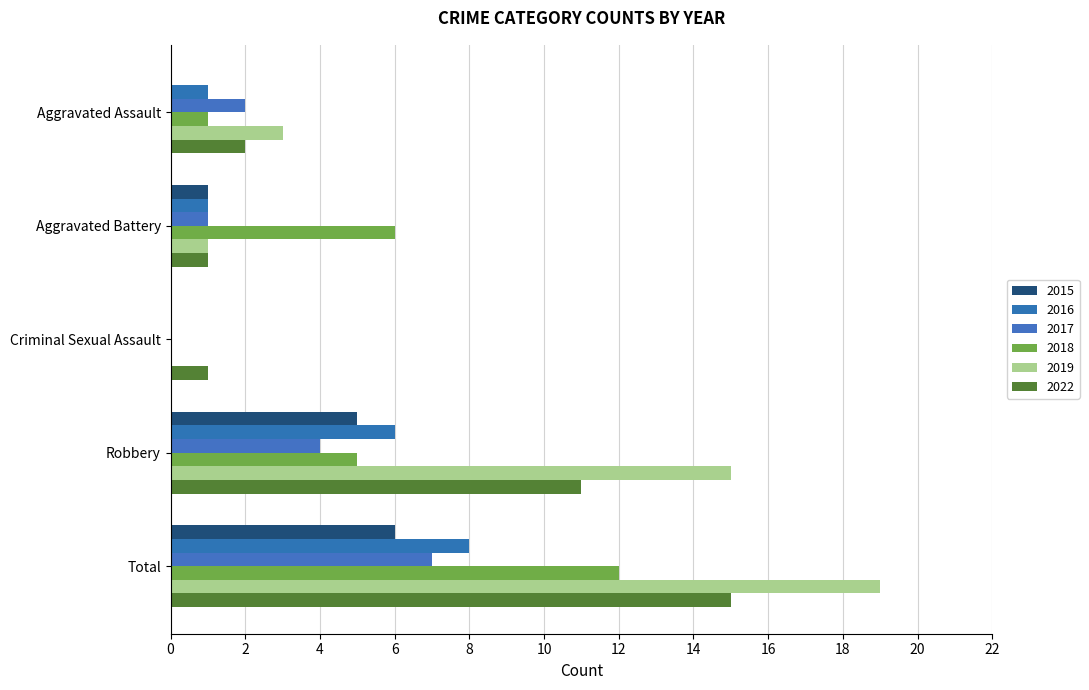

Count the number of data series in this chart.

6